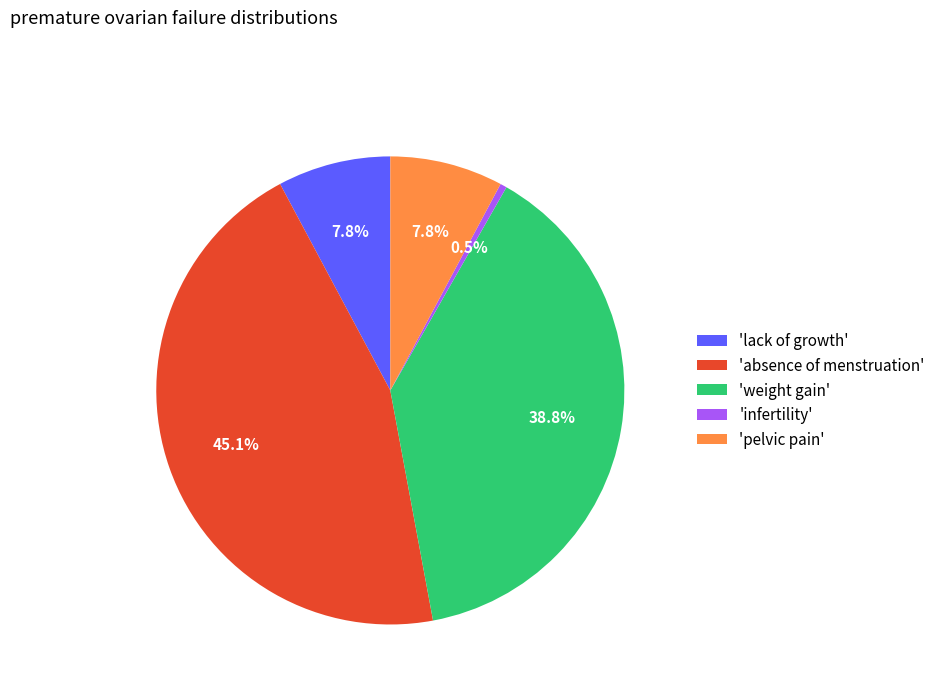

Which slice is the smallest?

'infertility'